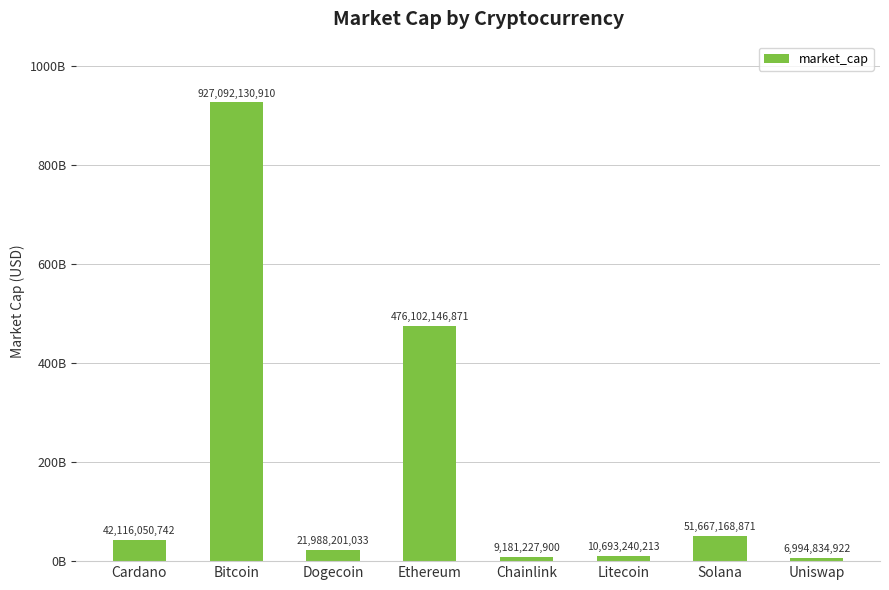

List the labels in order of value, smallest first.

Uniswap, Chainlink, Litecoin, Dogecoin, Cardano, Solana, Ethereum, Bitcoin